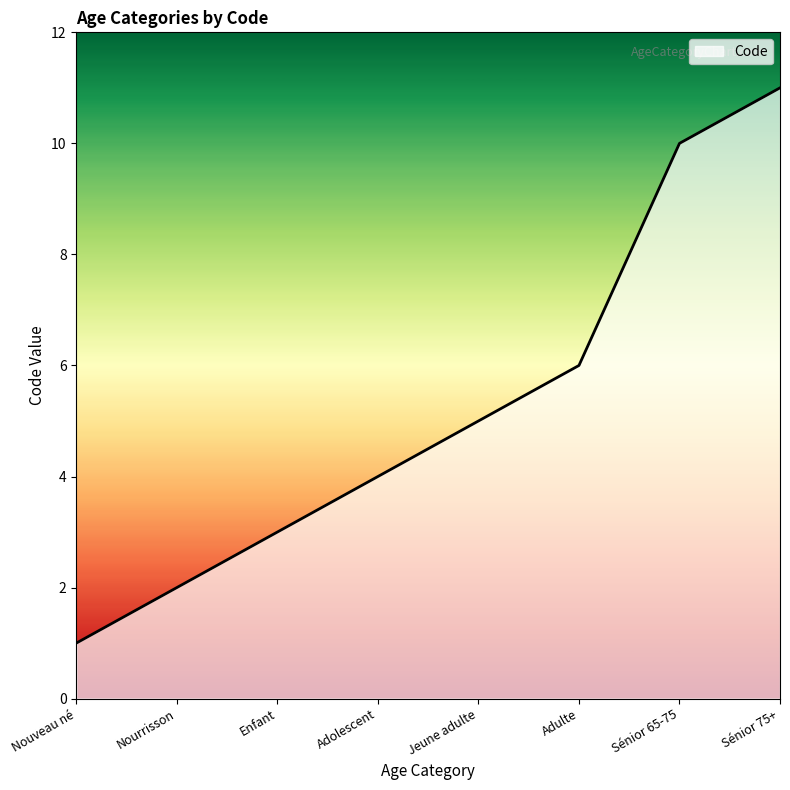

Is it true that the value at Enfant is 5?

False